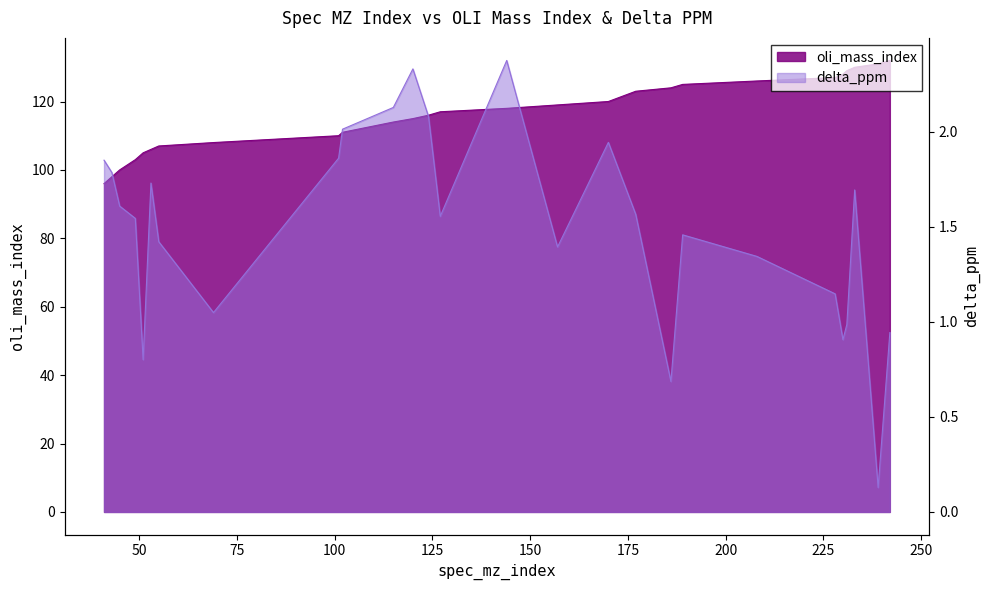

Reading left to right, transcribe all the data shown in this chart.

oli_mass_index: 96.0	98.0	100.0	103.0	105.0	106.0	107.0	108.0	110.0	111.0	114.0	115.0	116.0	117.0	118.0	119.0	120.0	123.0	124.0	125.0	126.0	127.0	128.0	129.0	130.0	131.0	132.0
delta_ppm: 1.8	1.8	1.6	1.5	0.8	1.7	1.4	1.0	1.9	2.0	2.1	2.3	2.1	1.6	2.4	1.4	1.9	1.6	0.7	1.5	1.3	1.1	0.9	1.0	1.7	0.1	0.9